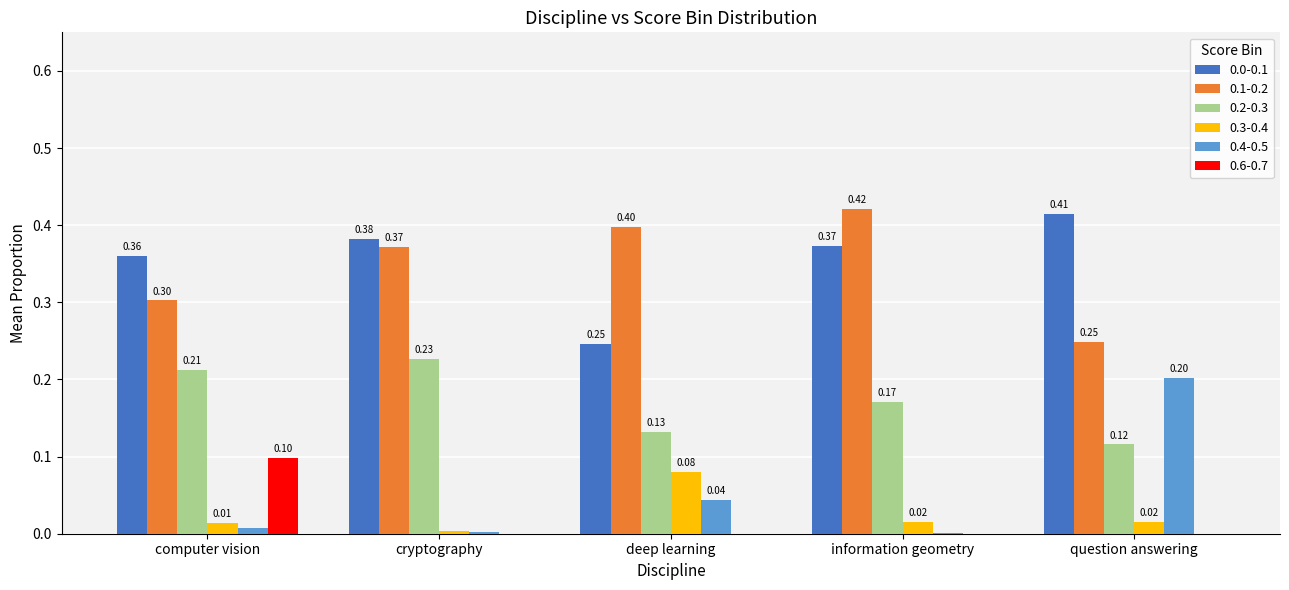

Does the chart contain stacked bars?

No